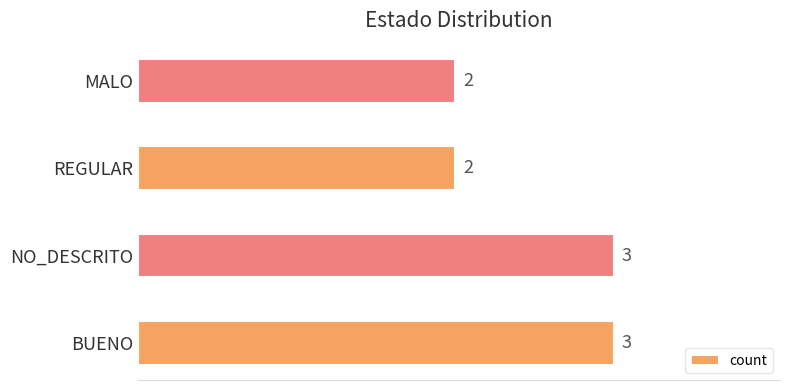

What is the difference between the second highest and minimum values?

1